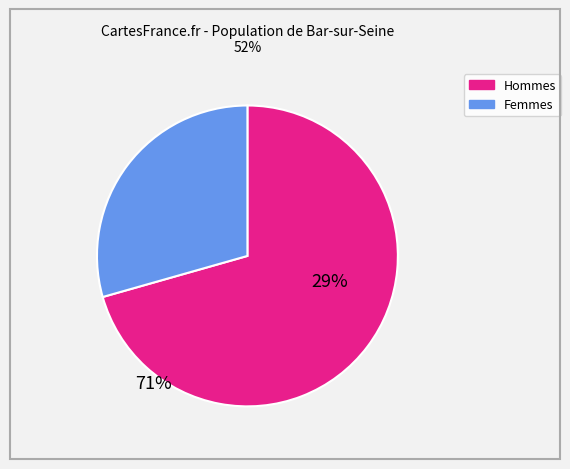

How many segments does this pie chart have?

2